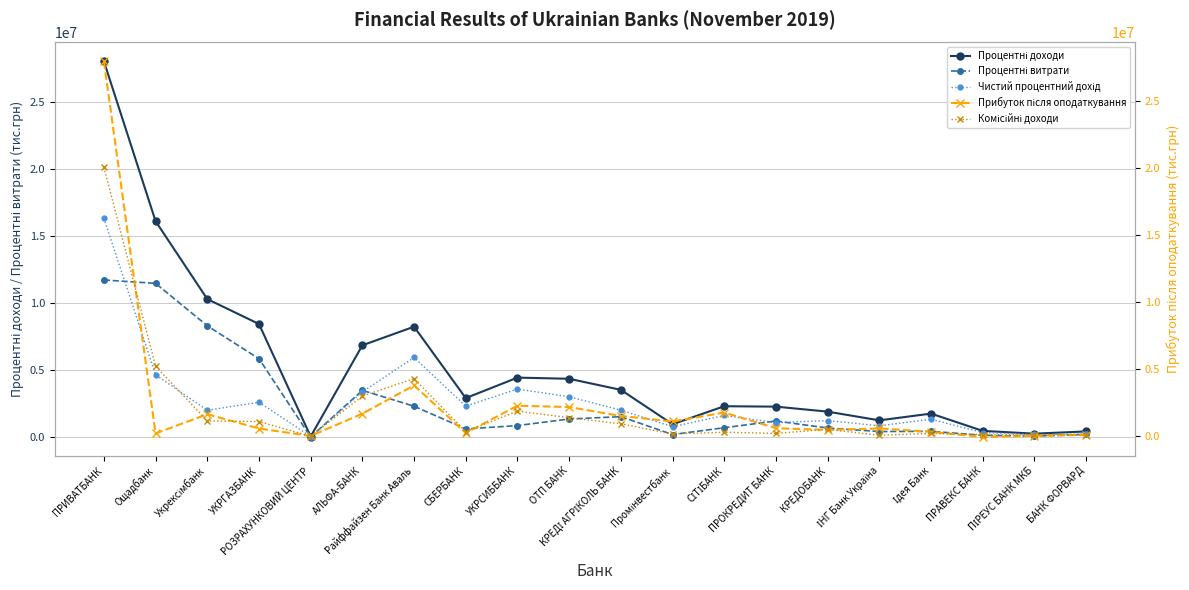

What is the label of the 8th point from the left?

СБЕРБАНК